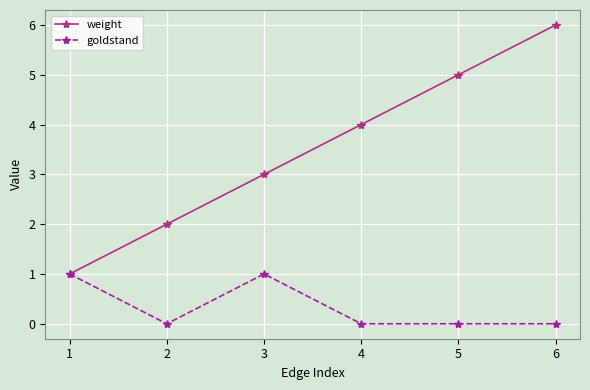

The weight series shows 1 at 1. True or false?

True